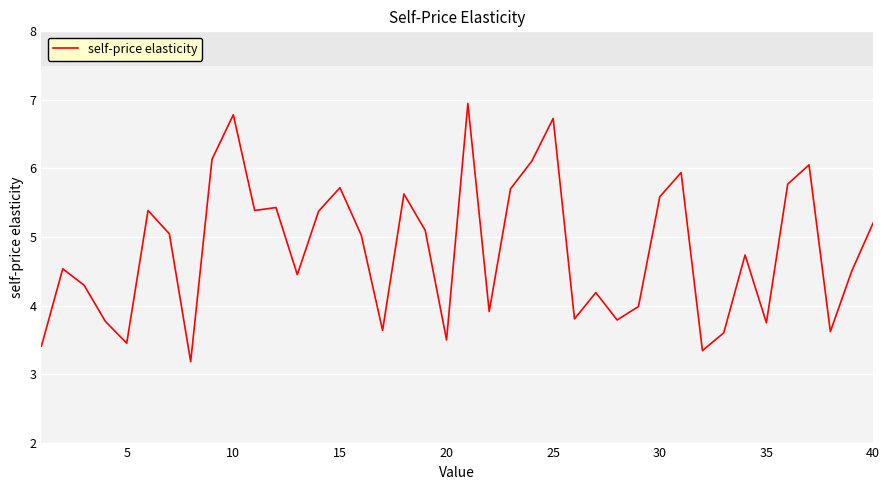

What is the maximum value shown in the chart?

6.9